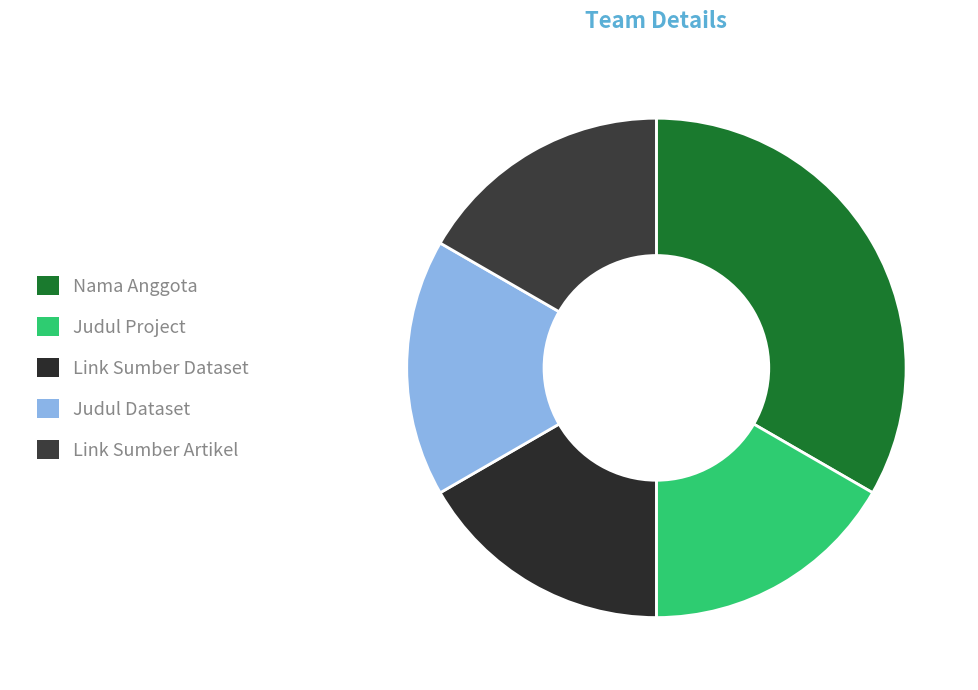

Is Link Sumber Artikel the majority of the pie?

No